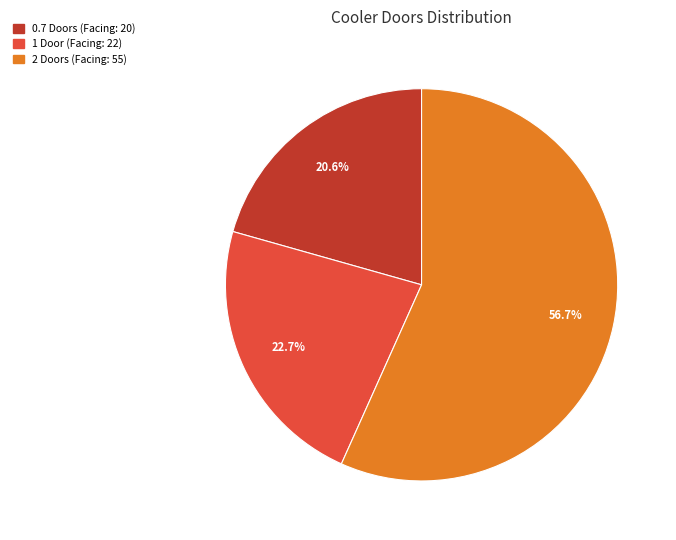

Which category has the biggest portion of the pie?

2 Doors (Facing: 55)